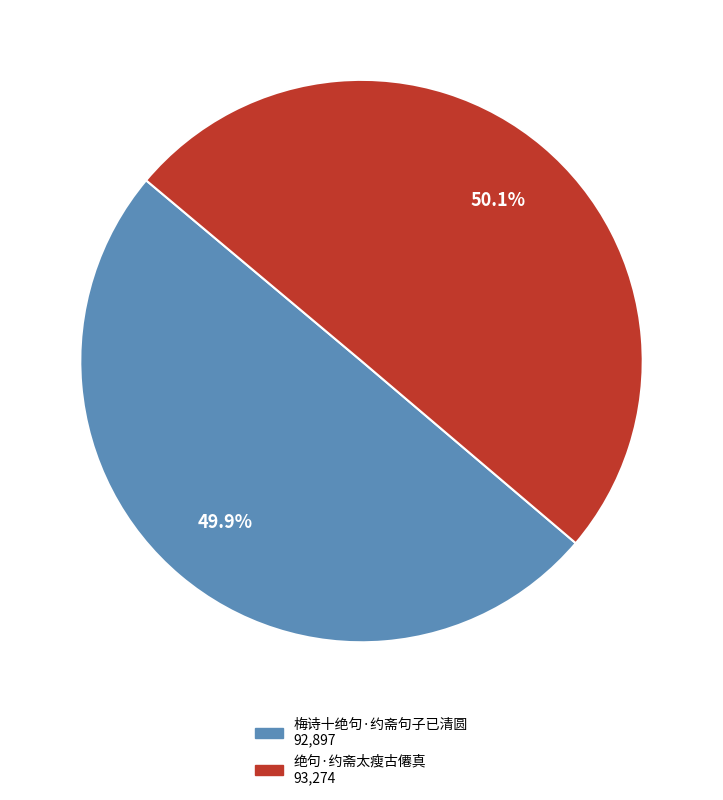

What is the ratio of the value at 梅诗十绝句·约斋句子已清圆 to the value at 绝句·约斋太瘦古僊真?

1.0